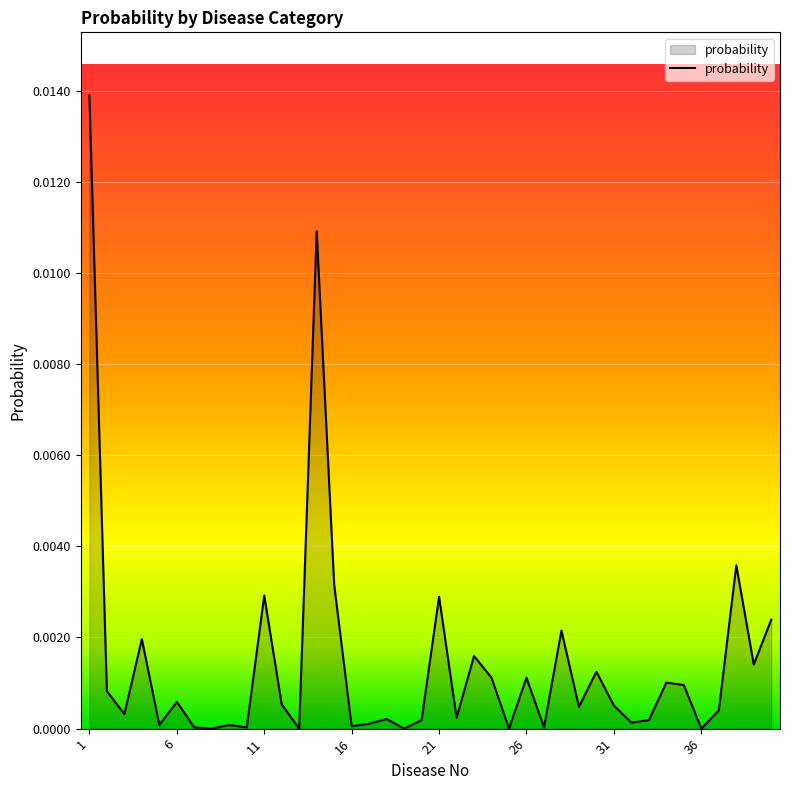

Where is the data nearest to the value 0?

8